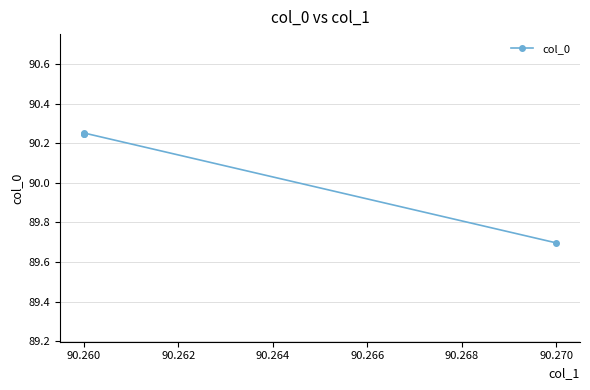

How many points are higher than both their immediate neighbors (excluding endpoints)?

1